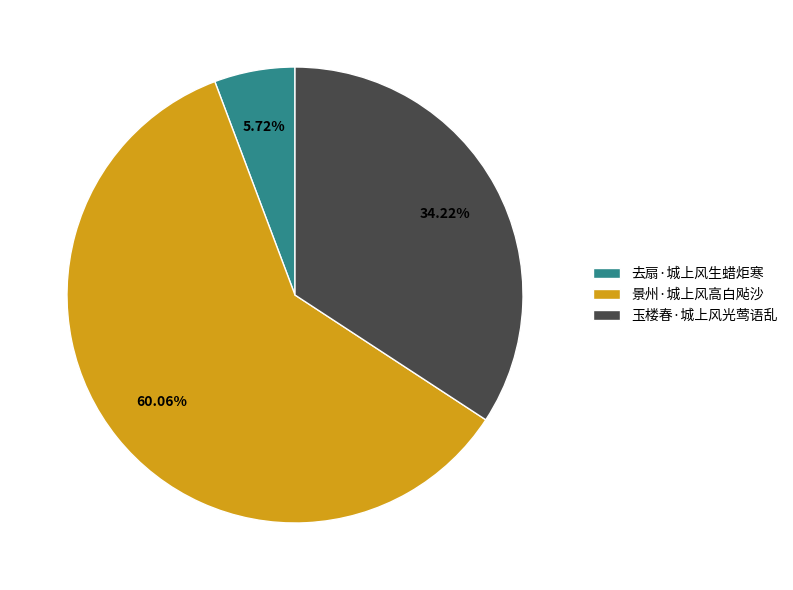

Between 玉楼春·城上风光莺语乱 and 去扇·城上风生蜡炬寒, which is larger?

玉楼春·城上风光莺语乱